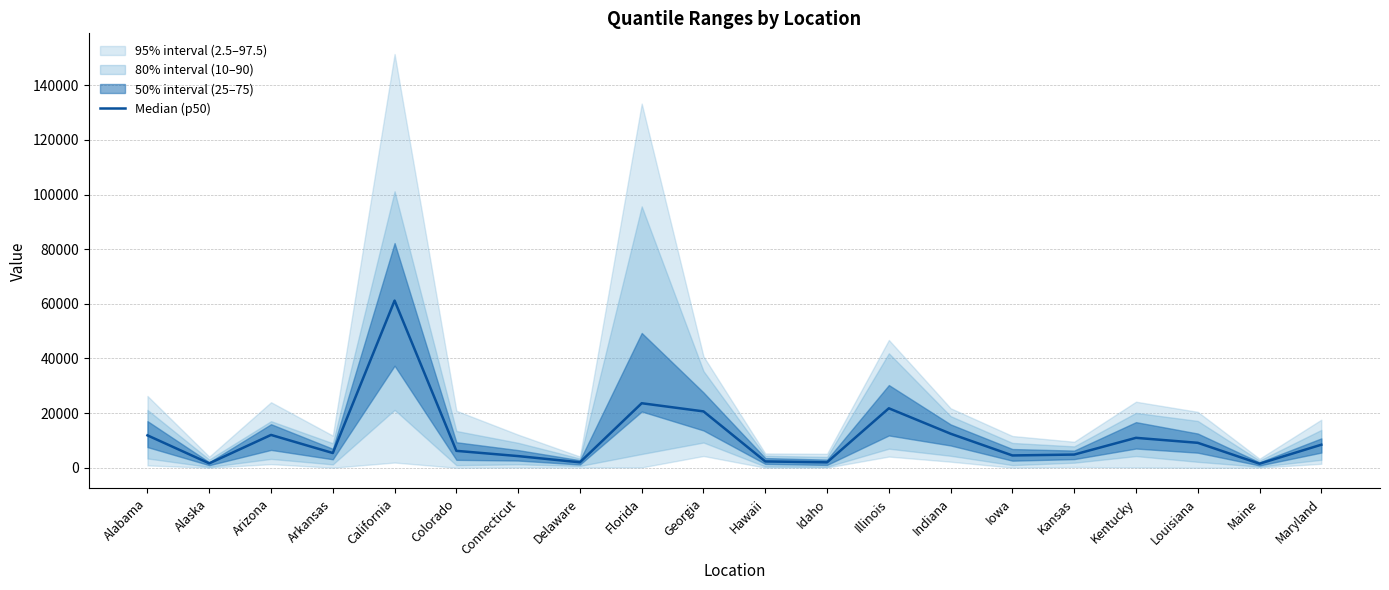

Rank the categories by value from highest to lowest.

California, Florida, Illinois, Georgia, Indiana, Arizona, Alabama, Kentucky, Louisiana, Maryland, Colorado, Arkansas, Kansas, Iowa, Connecticut, Hawaii, Delaware, Idaho, Alaska, Maine